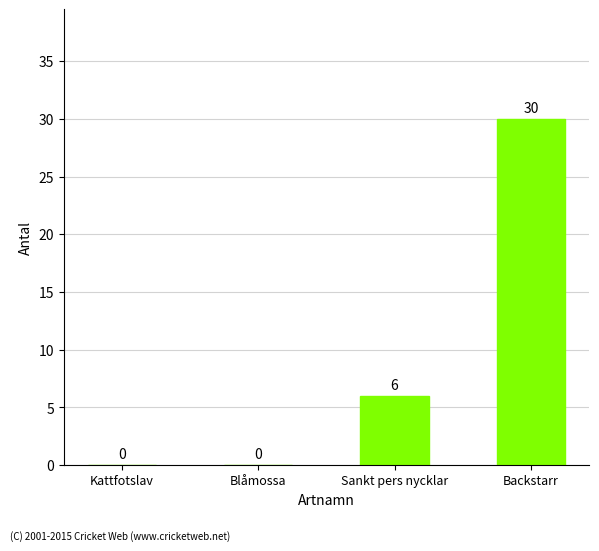

What is the greatest value displayed?

30